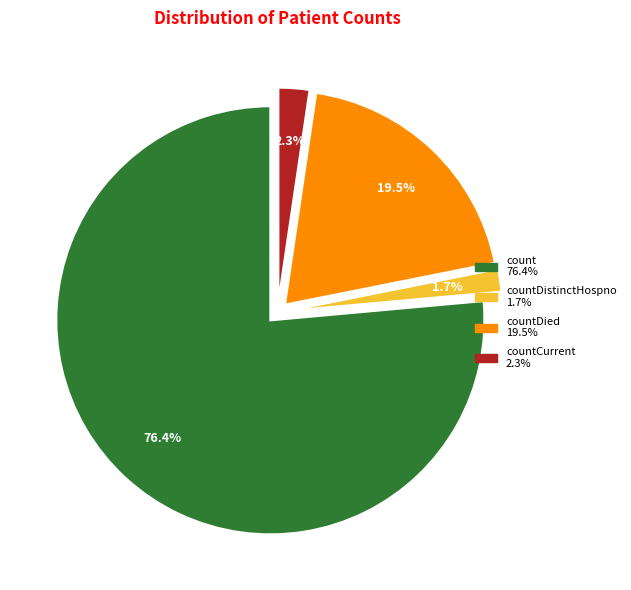

Is there any slice that represents more than half of the pie?

Yes